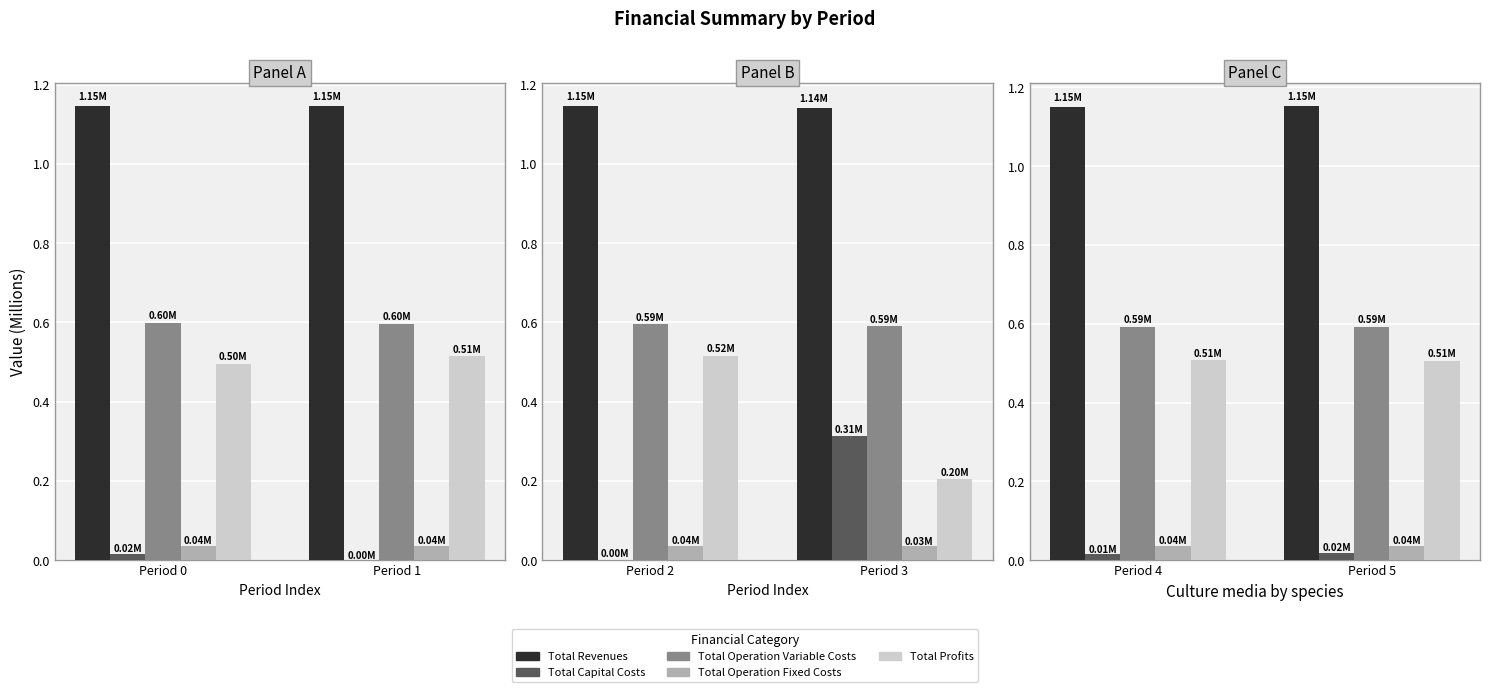

What are all the series names shown in the legend?

Total Revenues, Total Capital Costs, Total Operation Variable Costs, Total Operation Fixed Costs, Total Profits